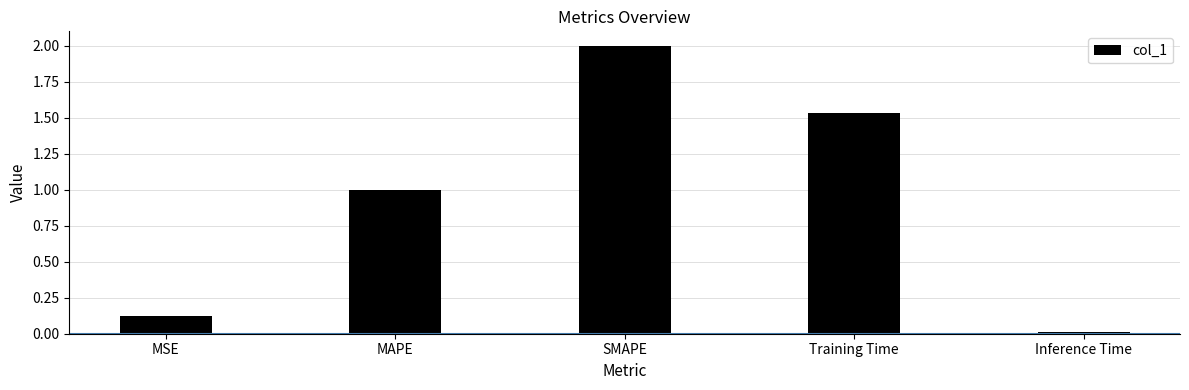

What is the label of the 5th bar from the right?

MSE